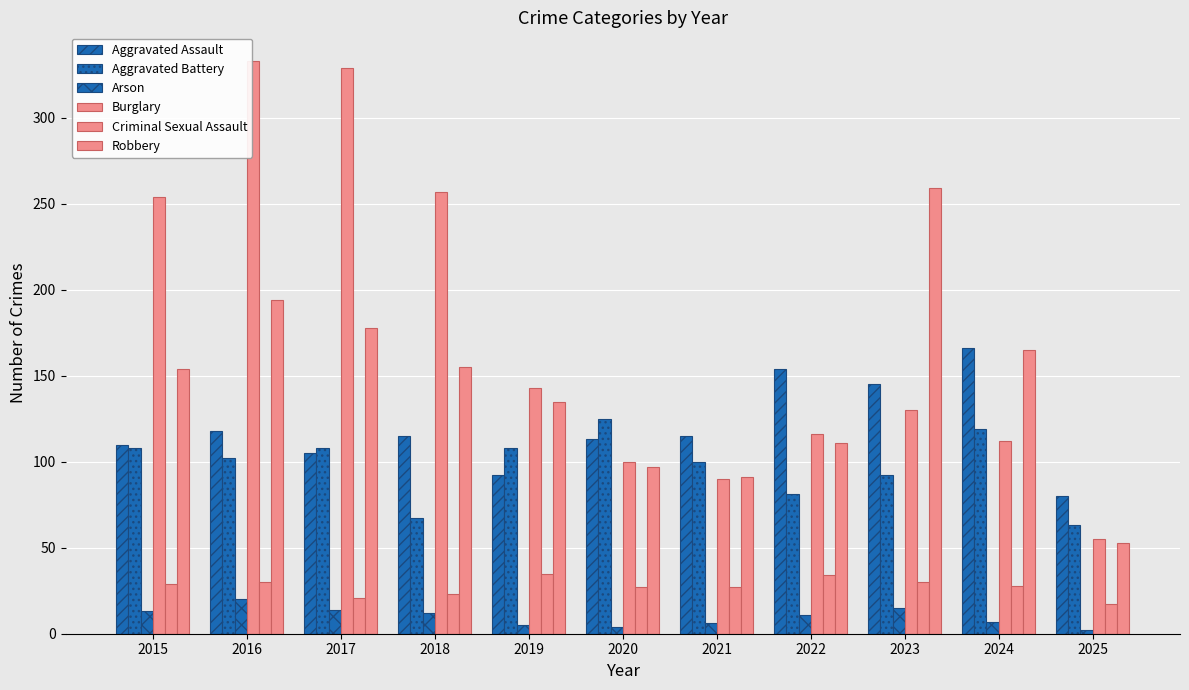

What is the average value of the Aggravated Battery series?

98